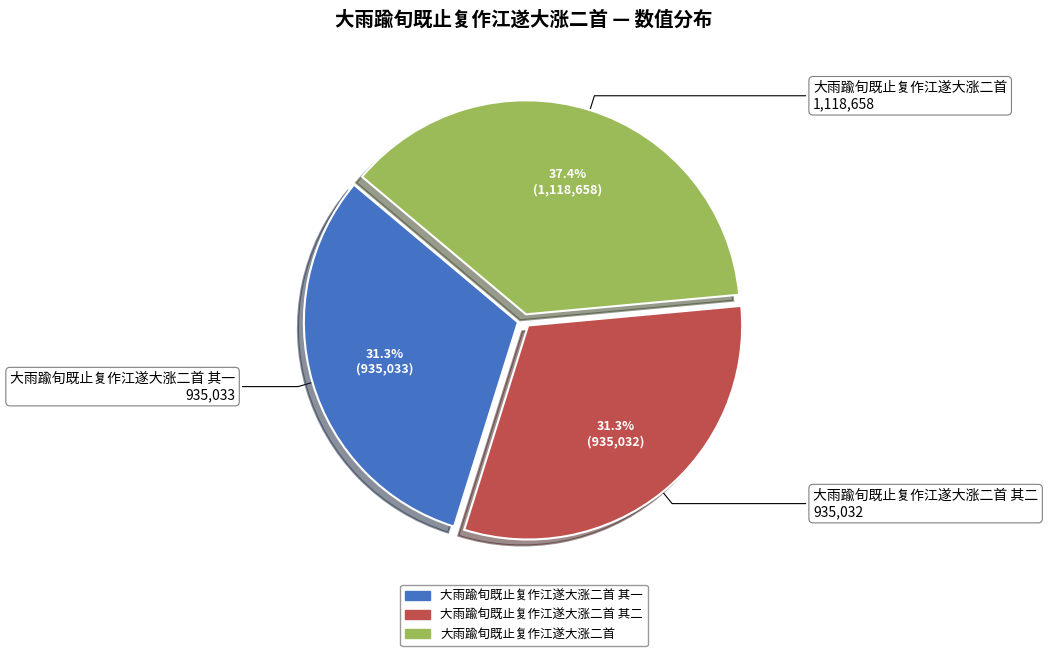

Count the number of slices in the pie.

3